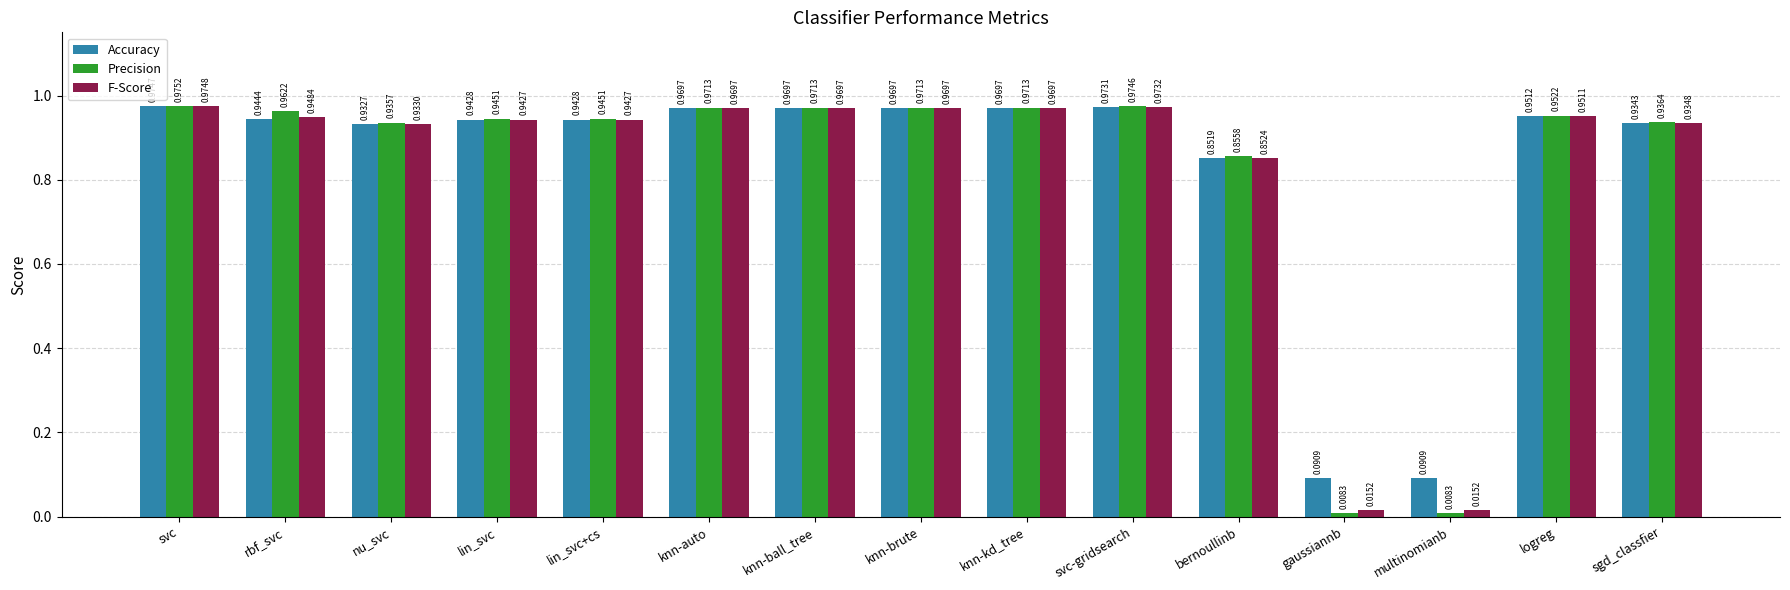

How many bars are there in total?

45